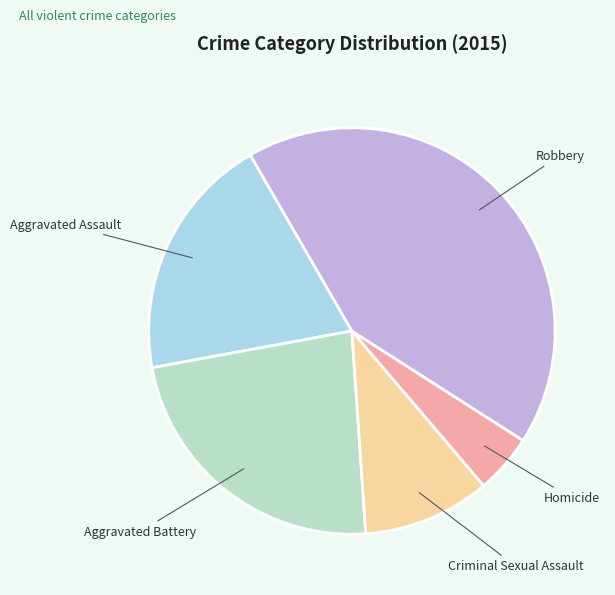

Which has a higher value, Robbery or Aggravated Battery?

Robbery